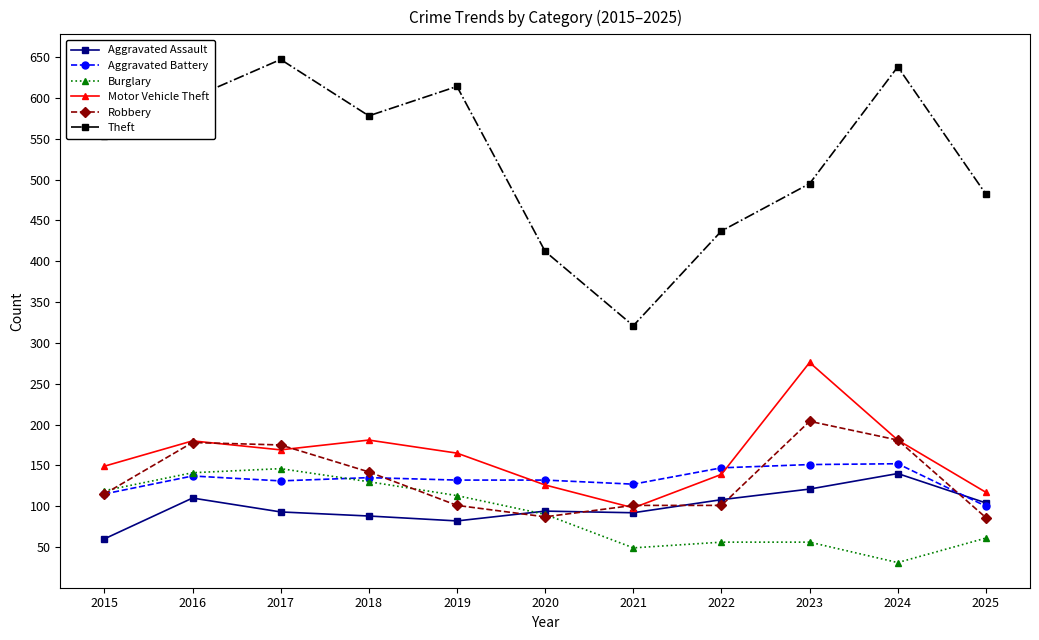

True or false: Motor Vehicle Theft and Burglary intersect in this chart.

False